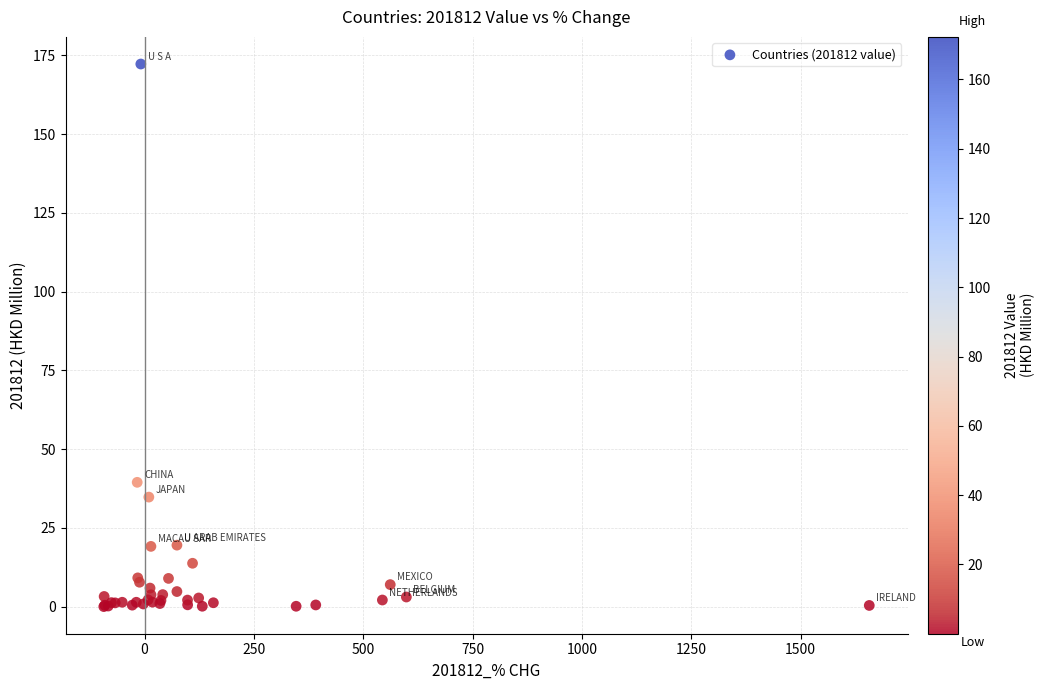

What Y value in the scatter plot is closest to 86?

39.5